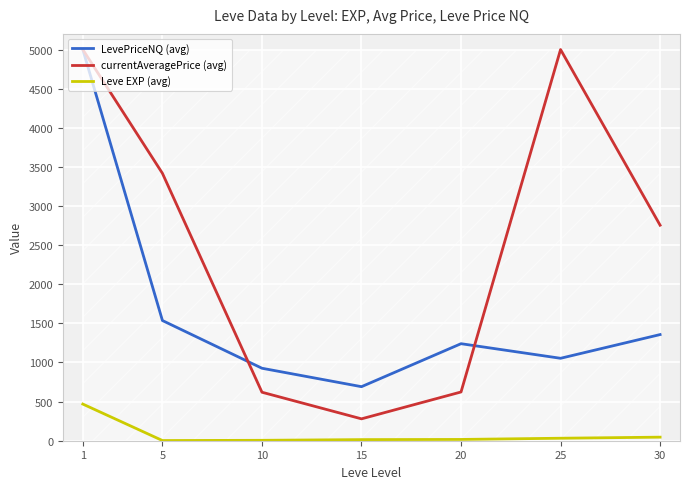

True or false: Leve EXP (avg) and LevePriceNQ (avg) cross at least once.

False